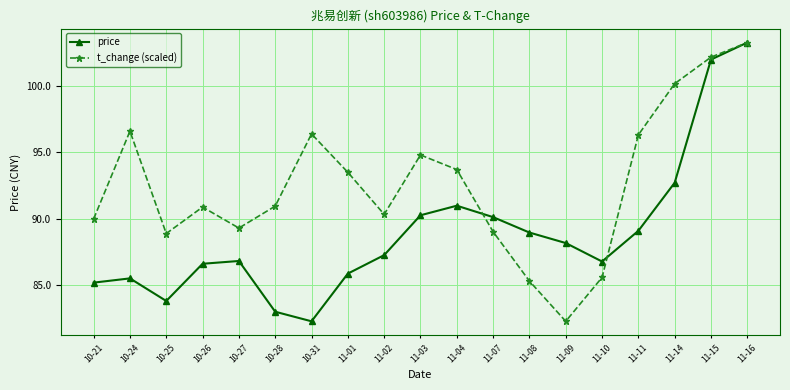

At 10-31, list the series in order from largest to smallest.

t_change (scaled), price